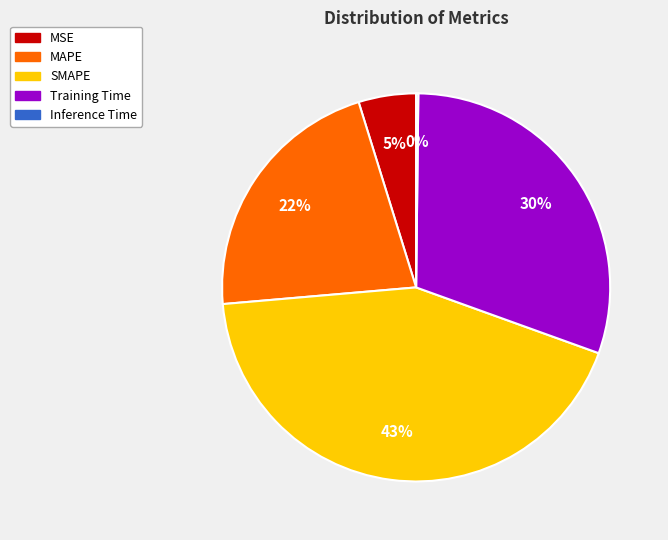

What percentage is the Training Time slice, to the nearest percent?

30%